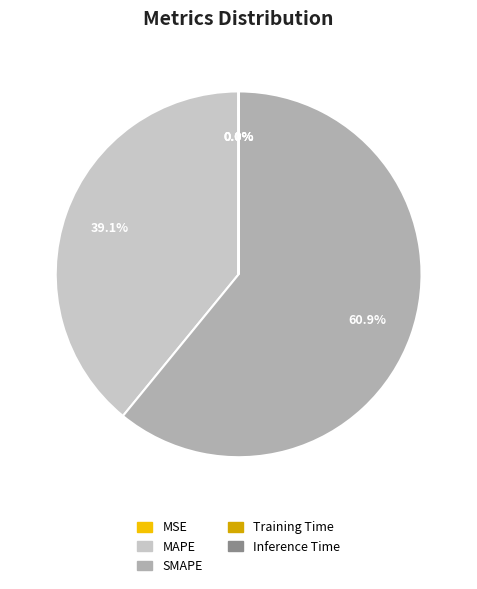

What is the largest slice in the pie chart?

SMAPE